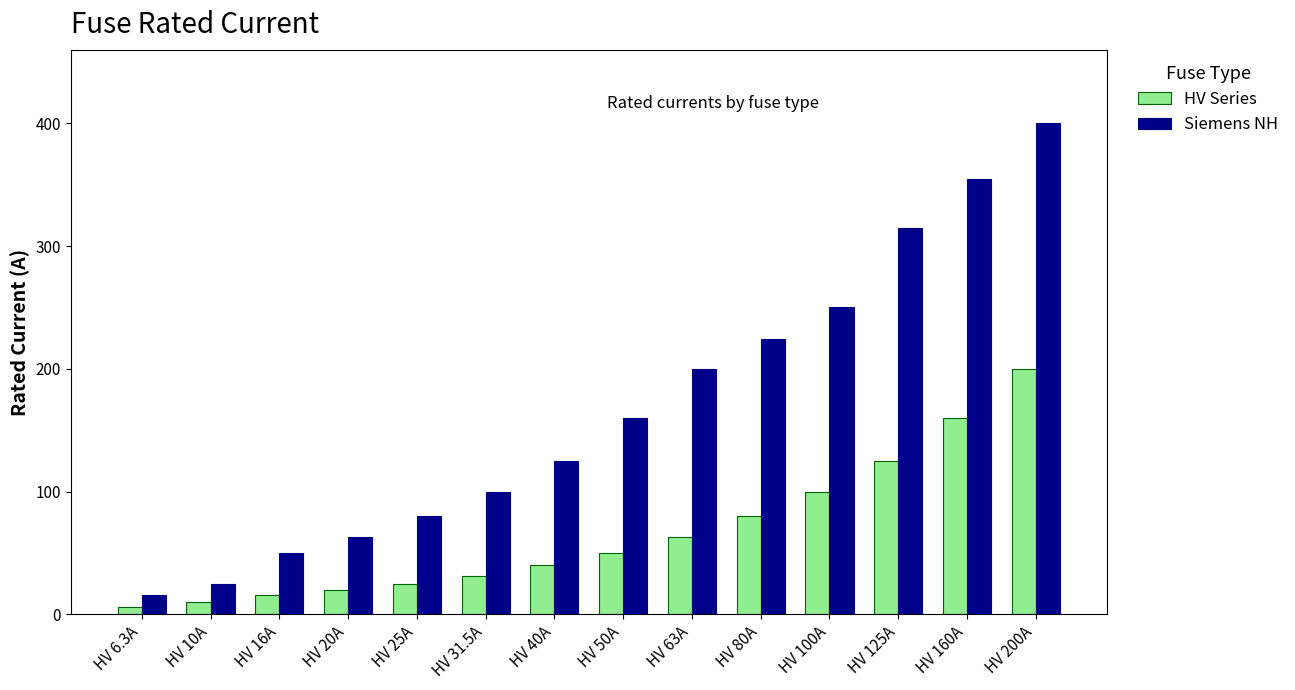

Which category has the lowest value in the Siemens NH series?

HV 6.3A